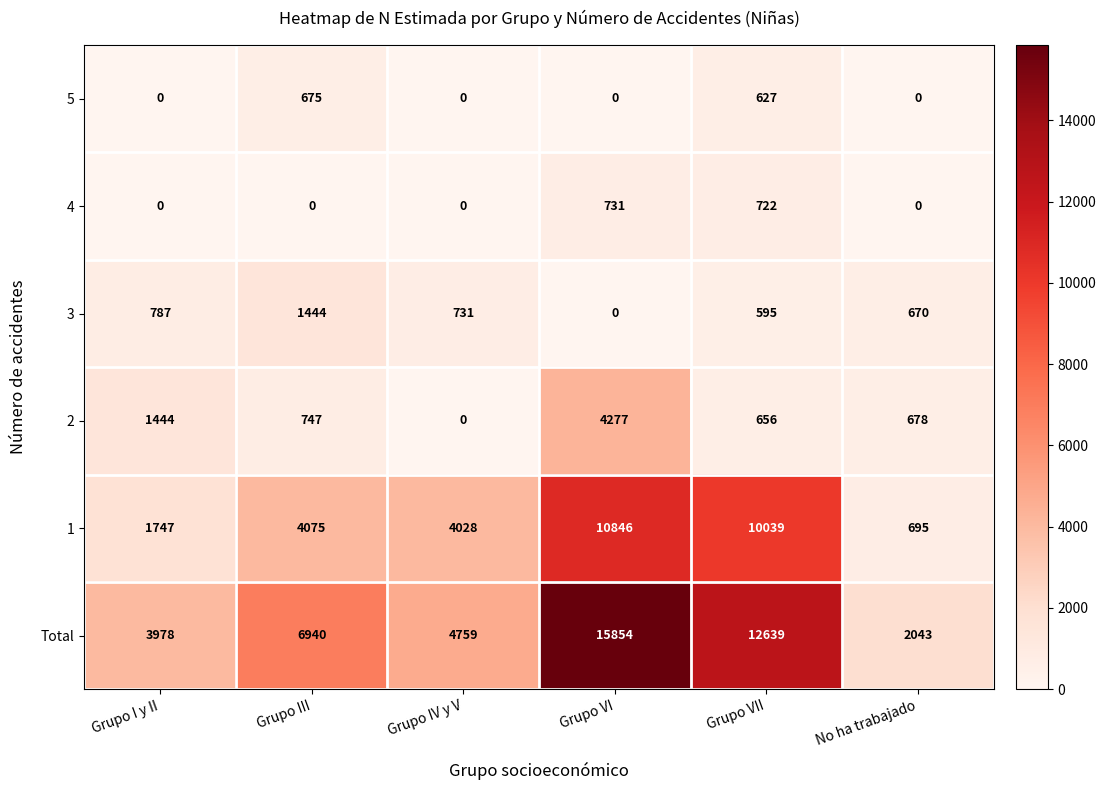

At which category does the chart reach its peak across all series?

Grupo VI